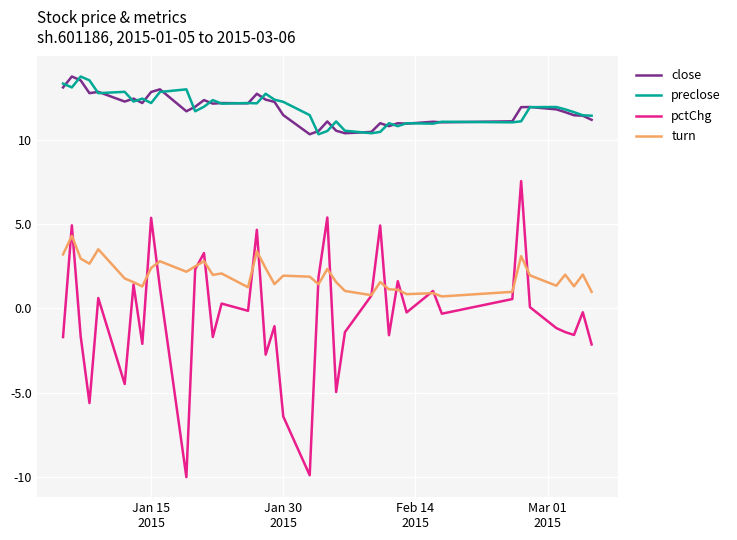

True or false: turn and close intersect in this chart.

False